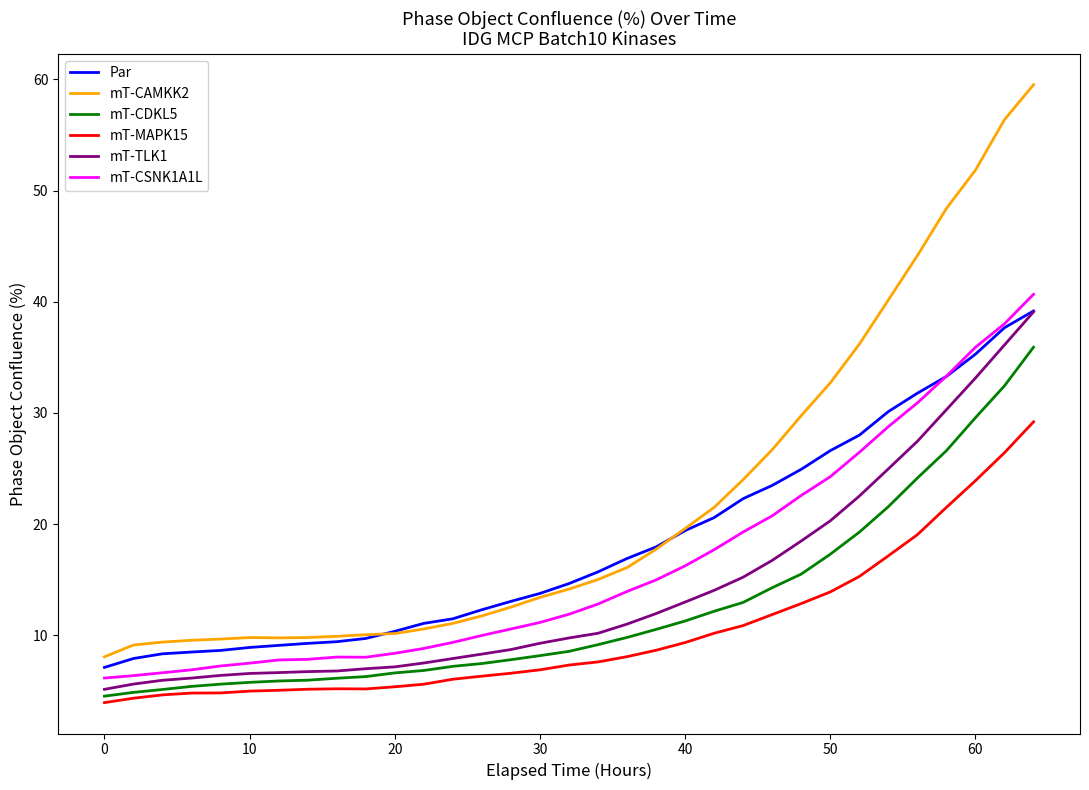

What is the difference between the maximum and second lowest values in the mT-MAPK15 series?

24.9